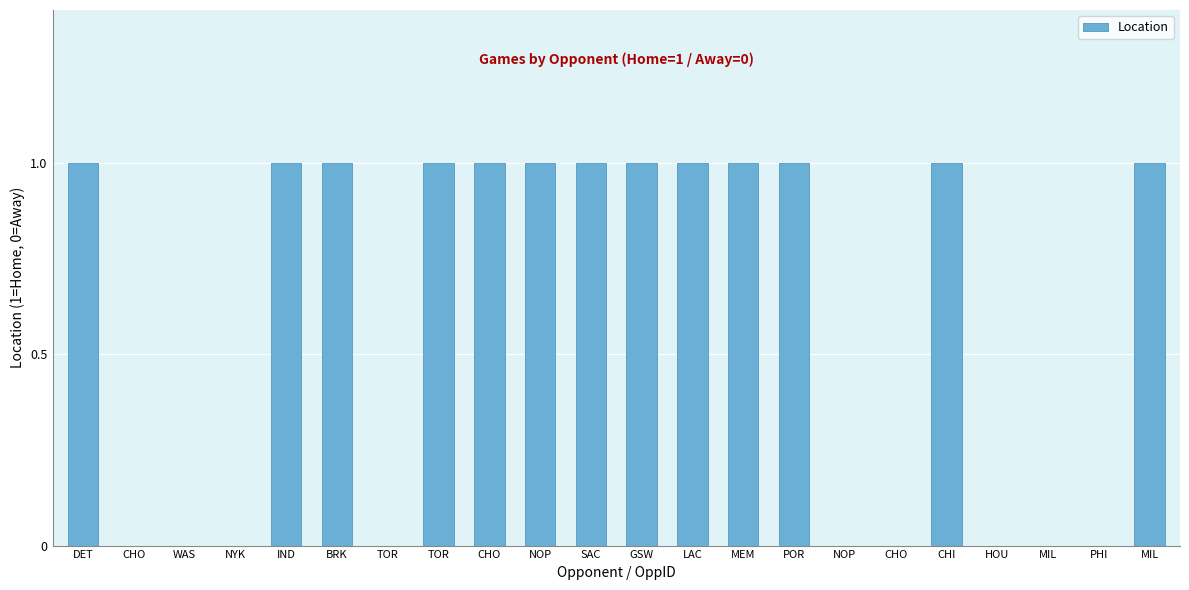

Between BRK and NOP, which is larger?

BRK